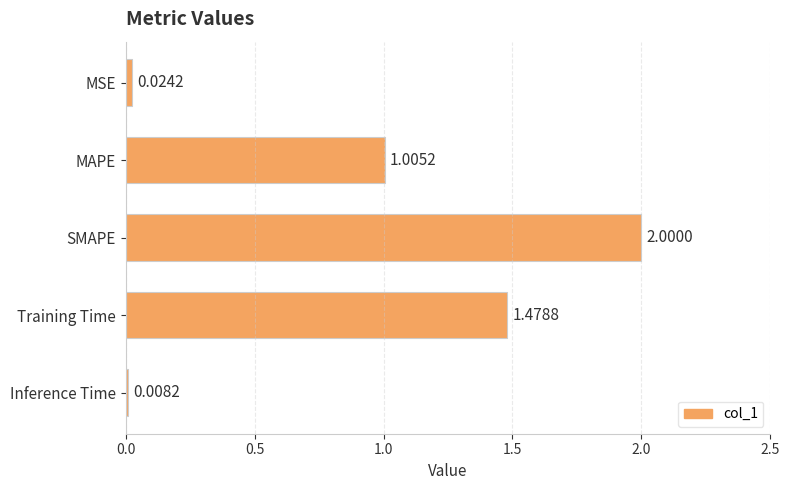

What is the difference between the maximum and minimum values?

2.0